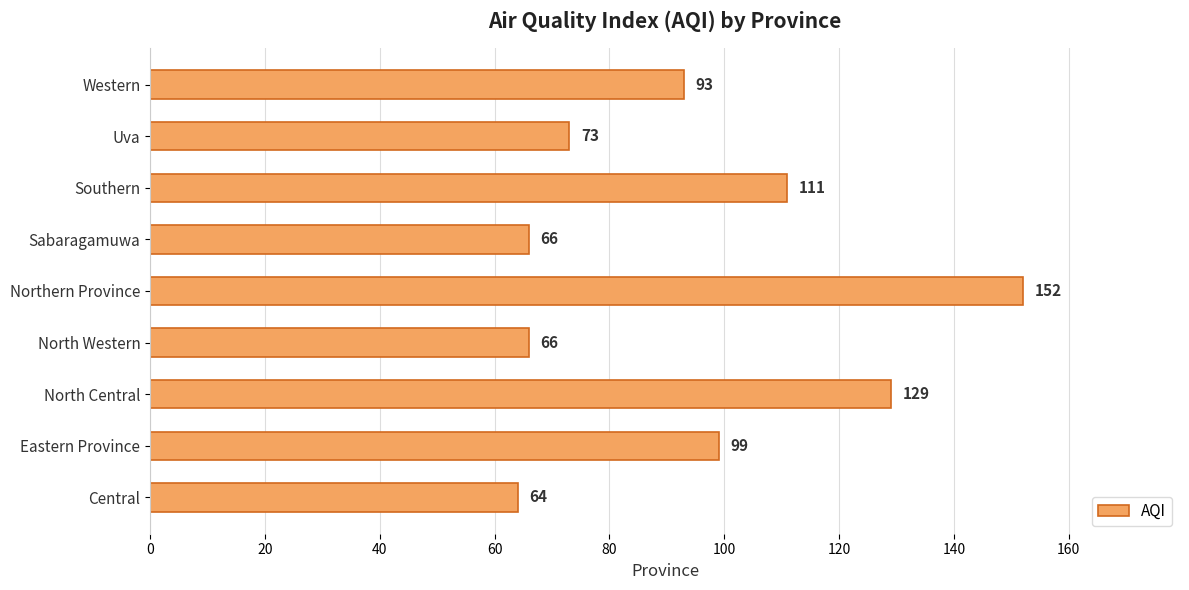

What is the average value?

95